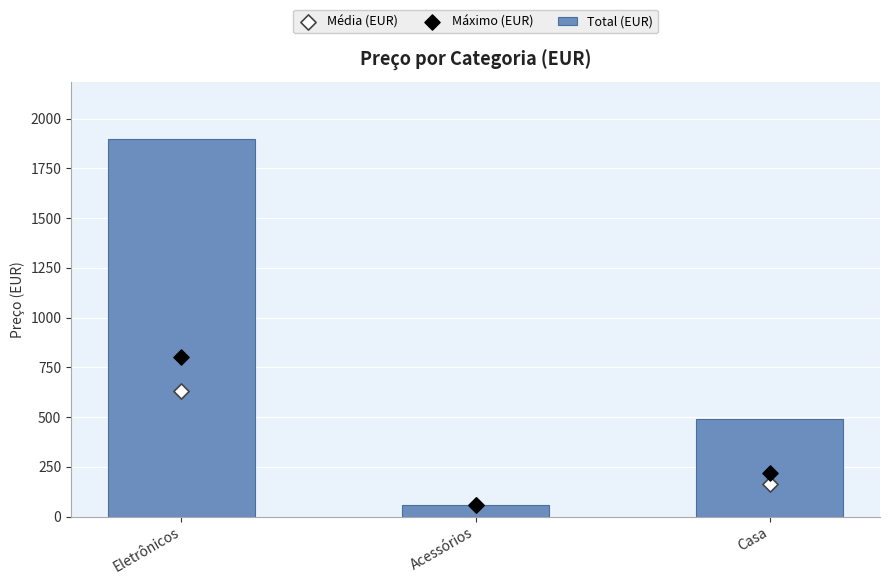

What are all the series names shown in the legend?

Total (EUR), Média (EUR), Máximo (EUR)